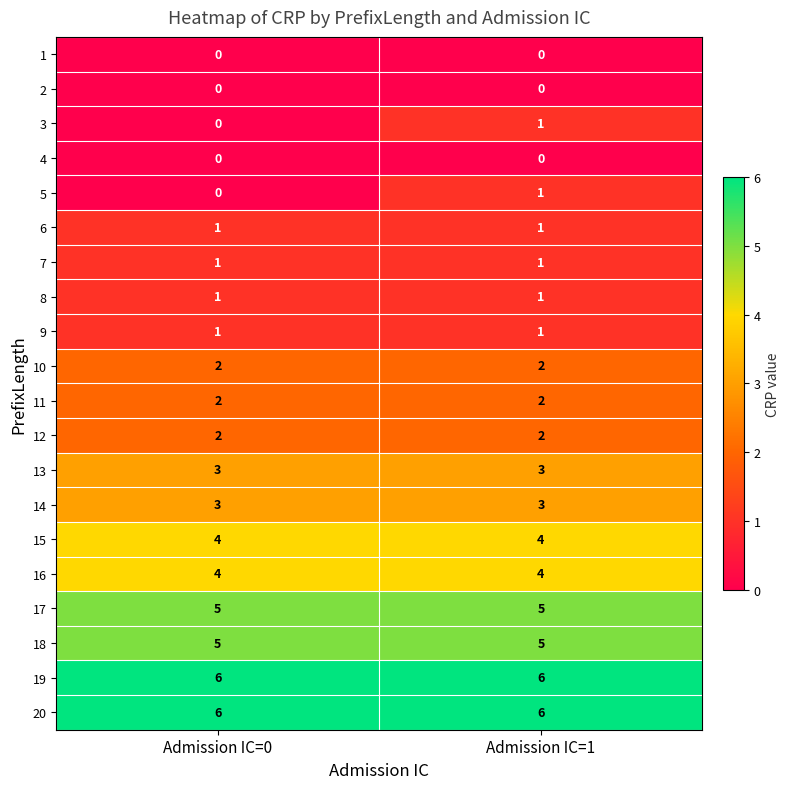

Is it true that 1 equals 0 at Admission IC=1?

True